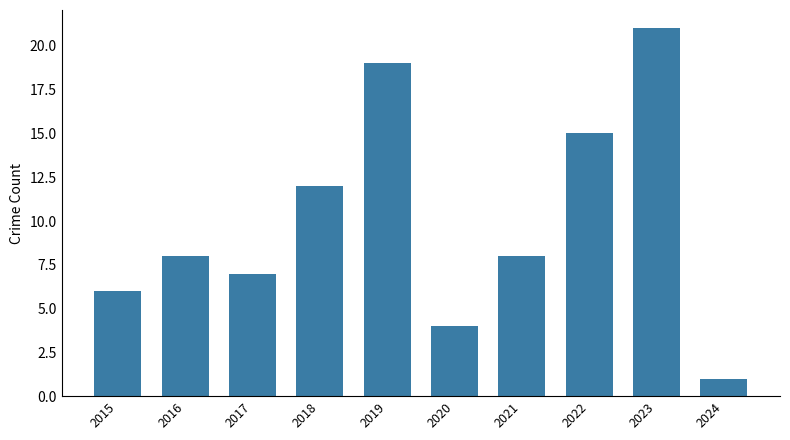

Between 2016 and 2018, which is larger?

2018